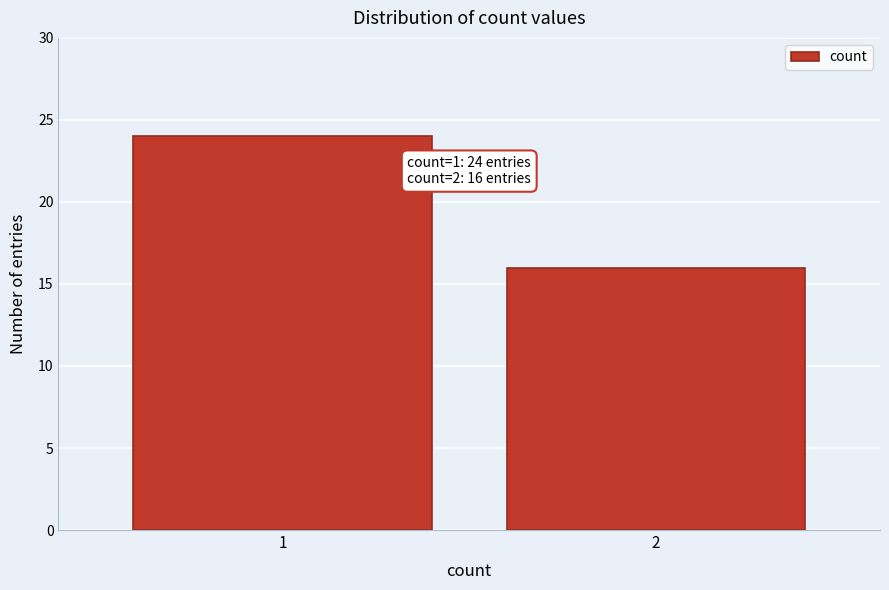

Reading left to right, list all the values displayed in this chart.

1=24	2=16